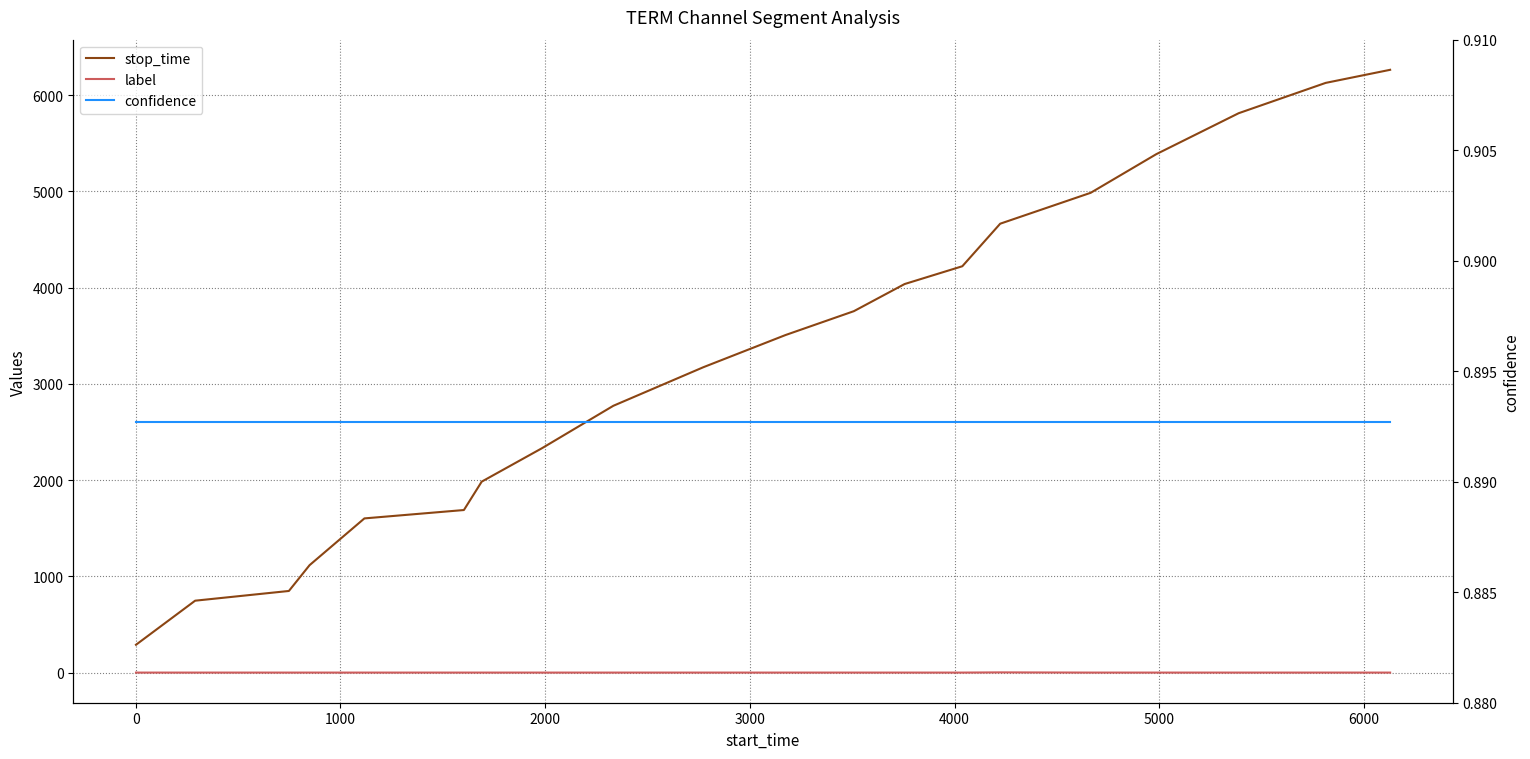

What are all the series names shown in the legend?

stop_time, label, confidence